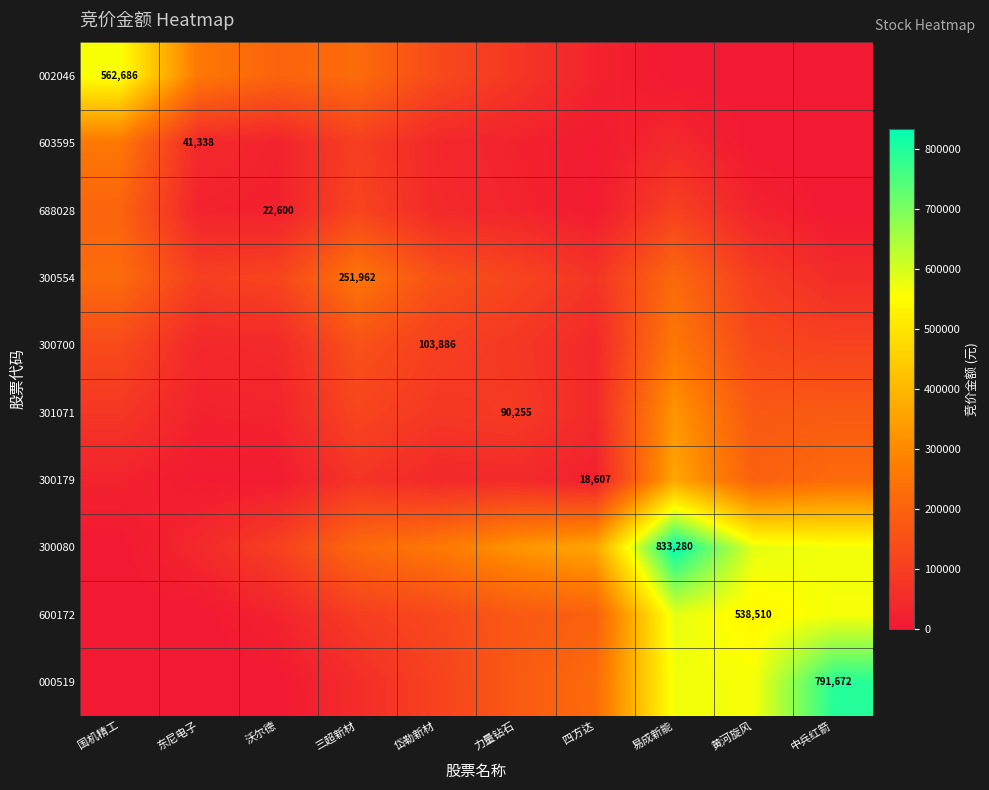

Between 沃尔德 and 中兵红箭, which series saw the biggest shift?

000519